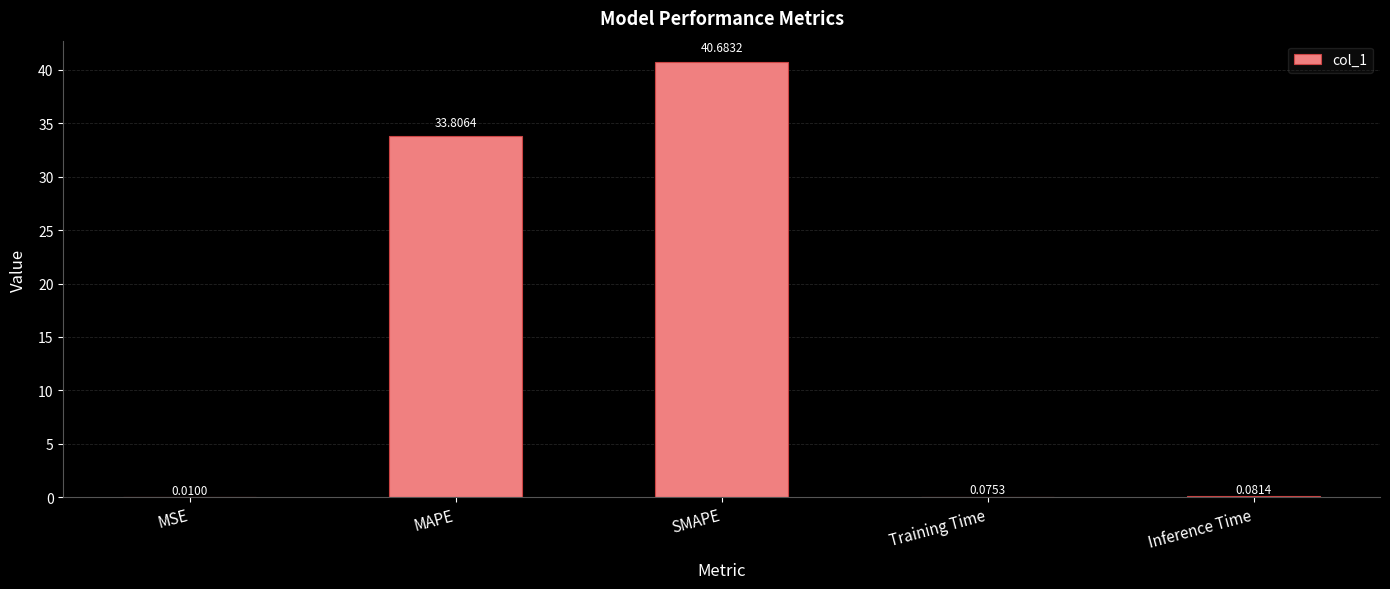

What is the greatest value displayed?

40.7